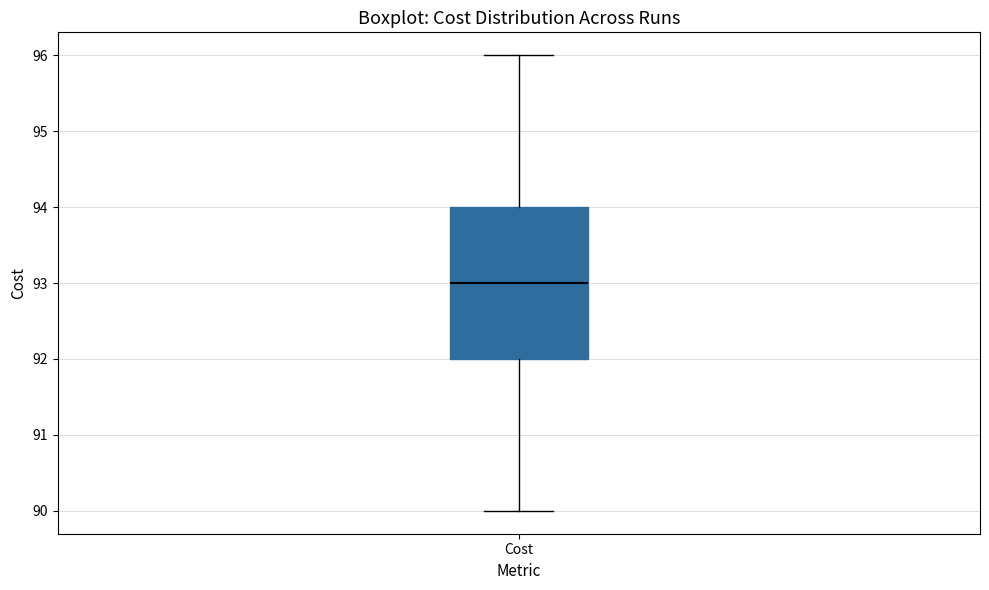

Read this box plot against the y-axis: the position of the median line, the range covered by the box, and the ends of both whiskers. The values are not printed on the chart, so give them approximately, as read against the axis.

median 93, box 92 to 94, whiskers 90 to 96